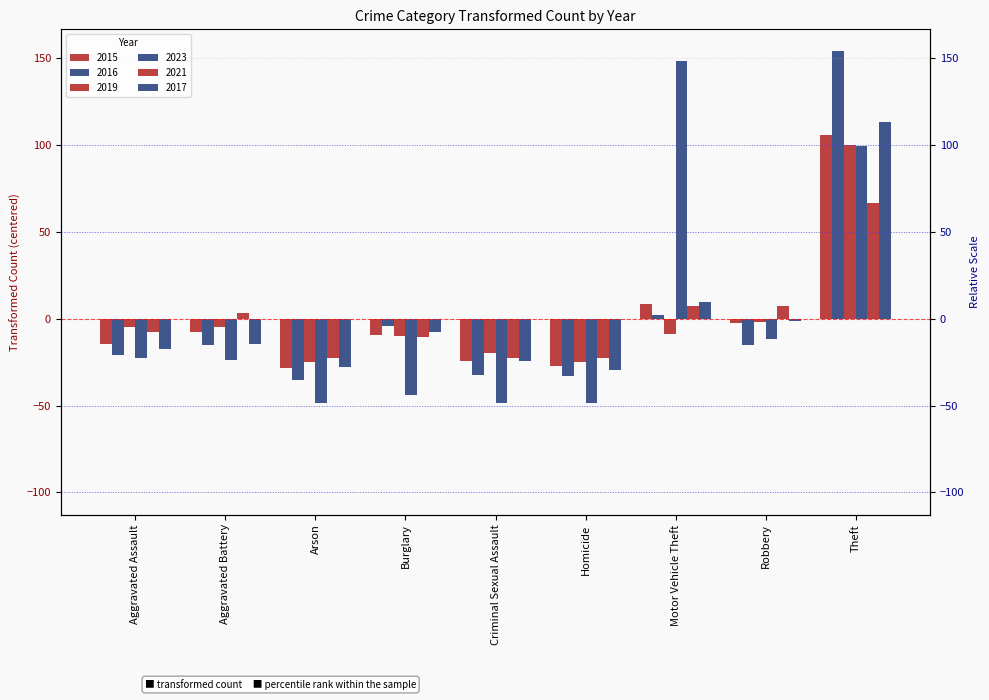

How many bars are there in each group?

6